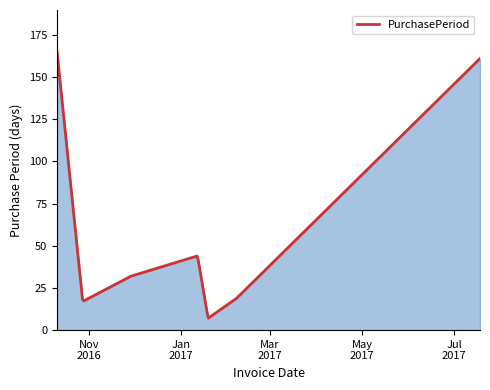

What is the greatest value displayed?

165.0